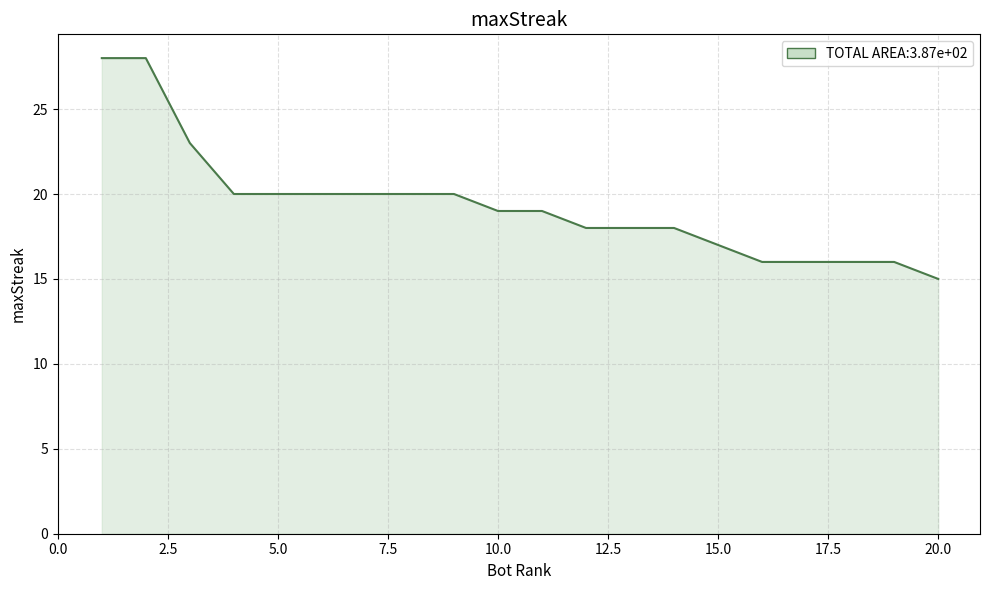

What is the smallest value displayed?

15